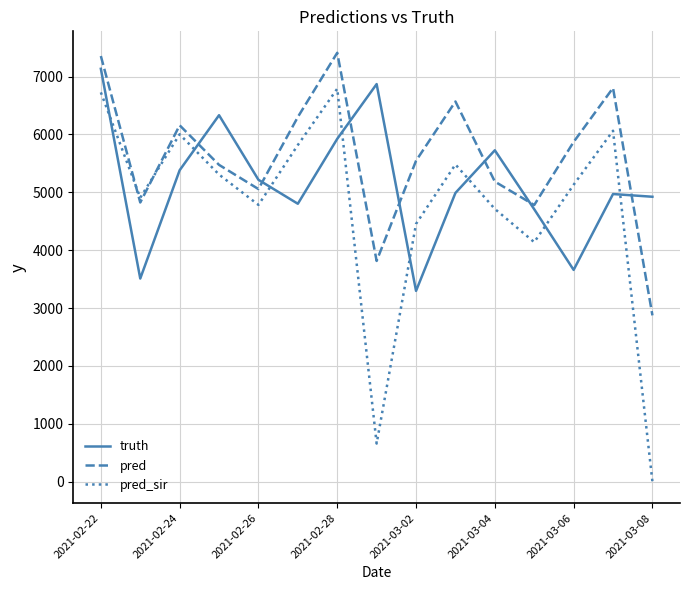

Which series has the largest total across all categories?

pred